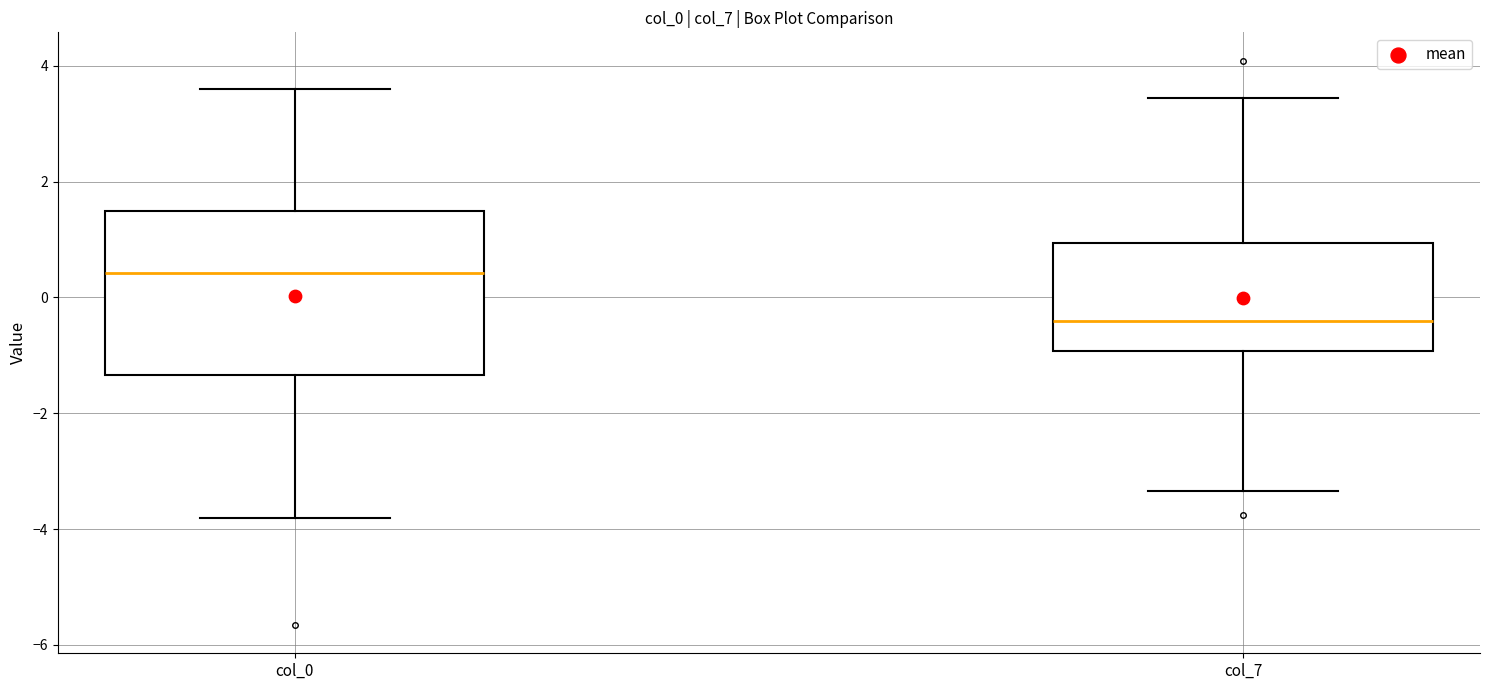

Reading left to right, transcribe this box plot: for each box, give where its median line is, the range the box spans, and where its two whiskers end, as read against the y-axis. The values are not printed on the chart, so give them approximately, as read against the axis.

col_0: median 0.4, box -1.4 to 1.4, whiskers -3.8 to 3.6
col_7: median -0.4, box -1.0 to 1.0, whiskers -3.4 to 3.4